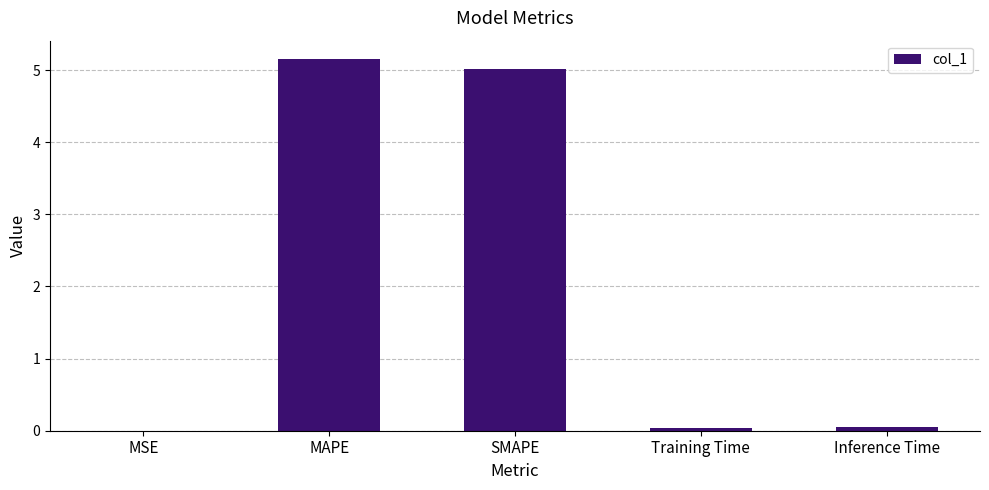

What is the change in value from MAPE to Inference Time?

-5.1